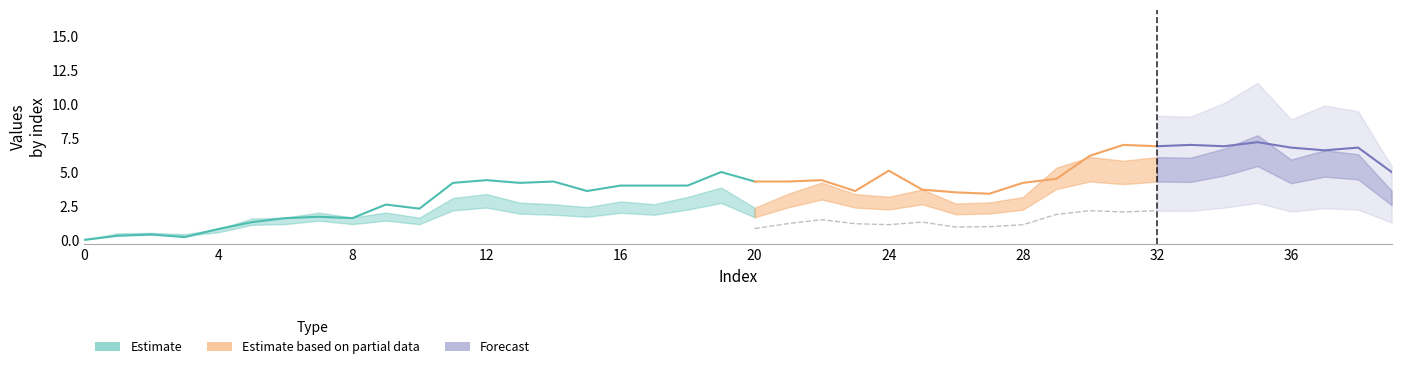

How many data points does each series have?

40